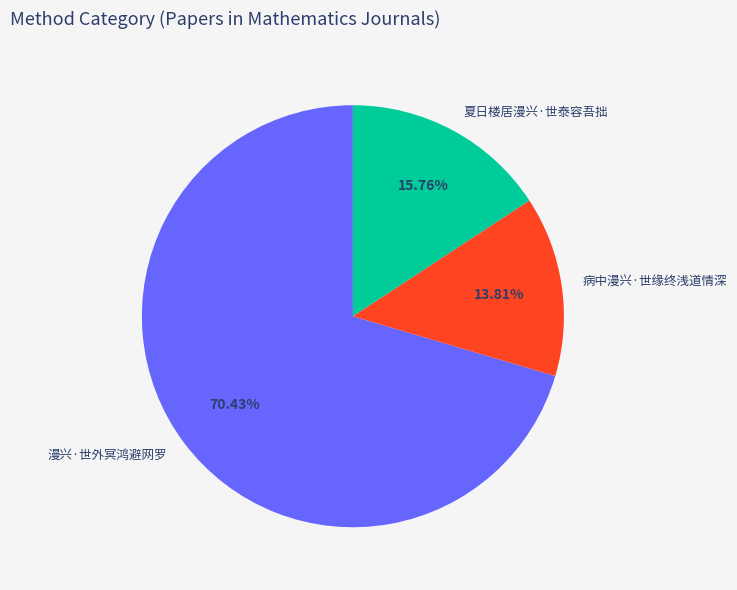

Combined, do 漫兴·世外冥鸿避网罗 and 病中漫兴·世缘终浅道情深 account for over 50%?

Yes